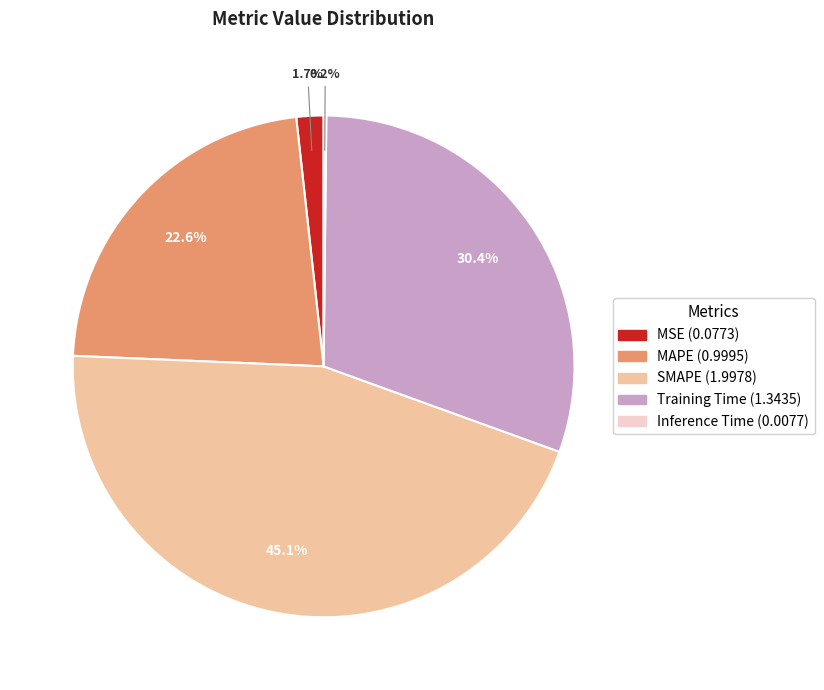

Do MSE and Training Time together represent more than half of the pie?

No